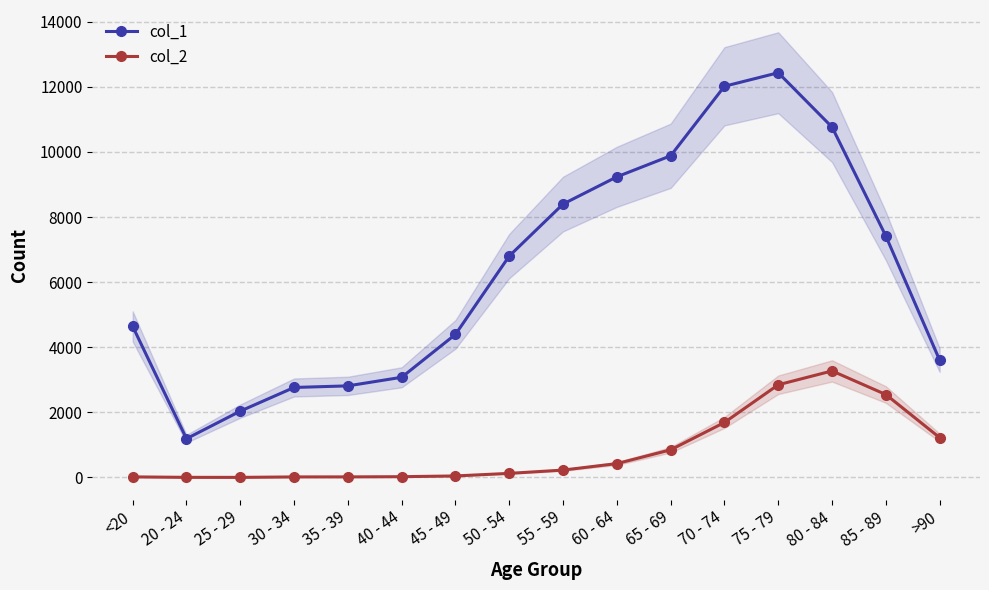

Which series has the largest range (max minus min)?

col_1